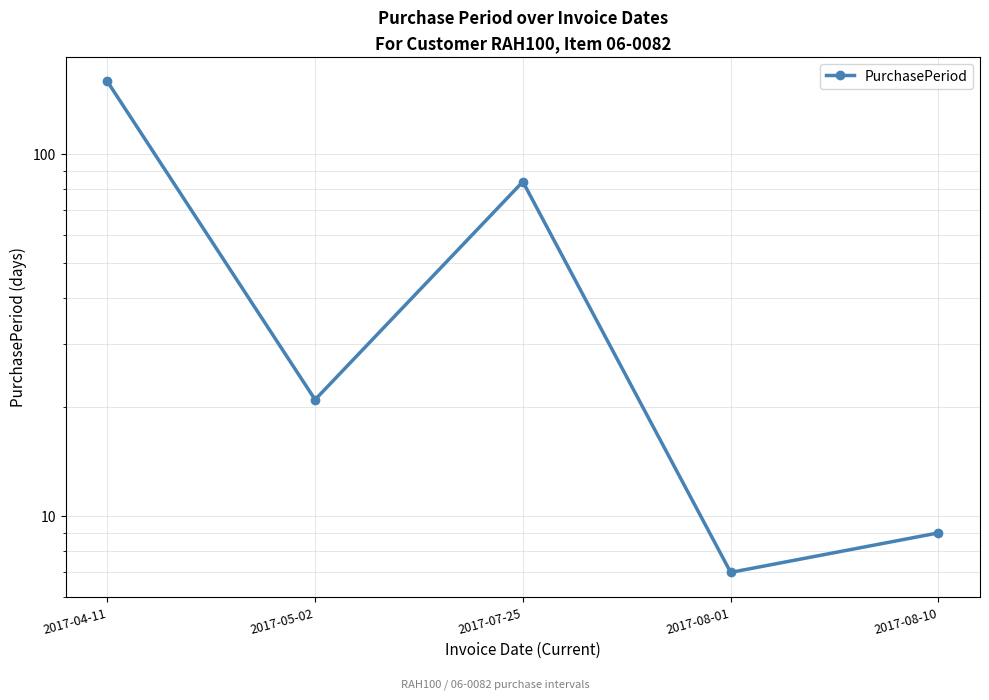

Where is the first local maximum?

2017-07-25